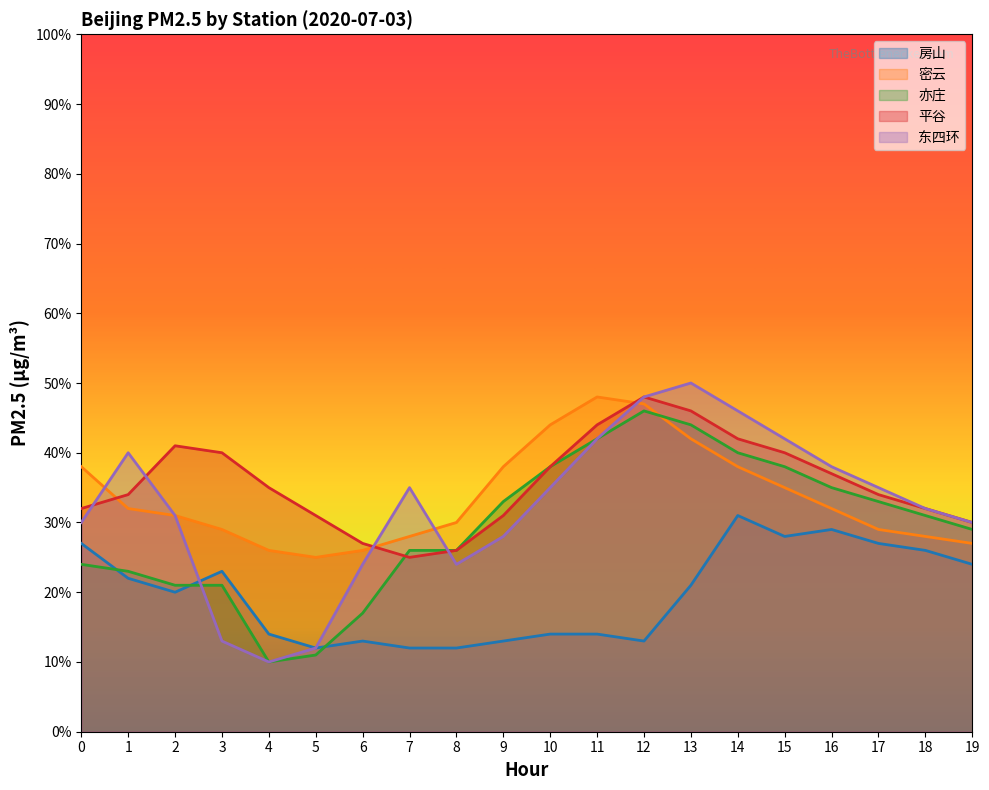

Where do 密云 and 东四环 first cross each other?

0 and 1